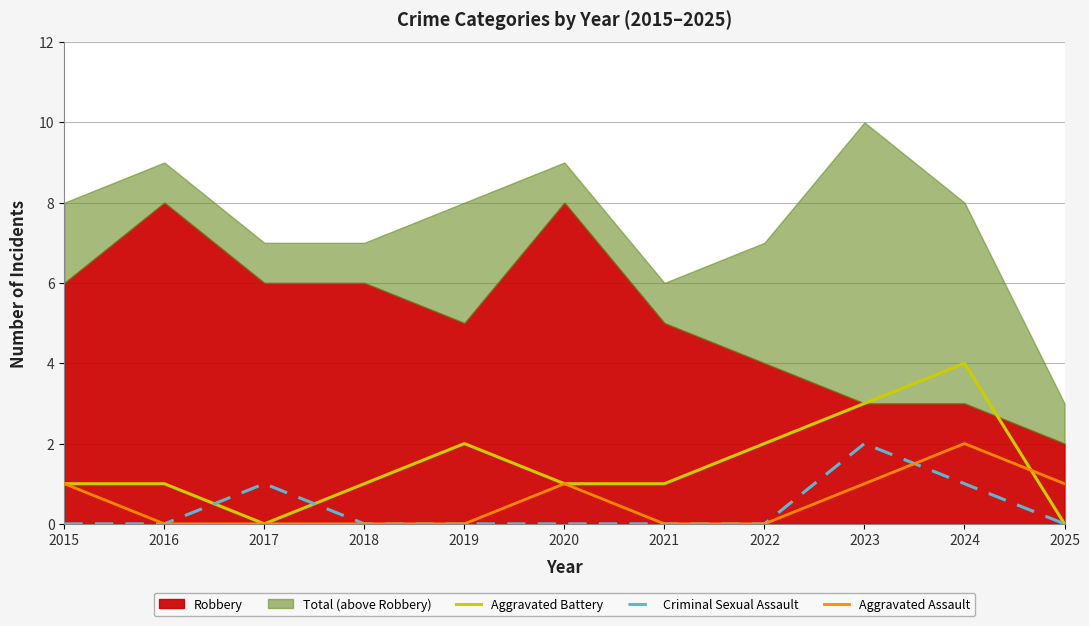

The value of Aggravated Battery at 2017 is 0. True or false?

True